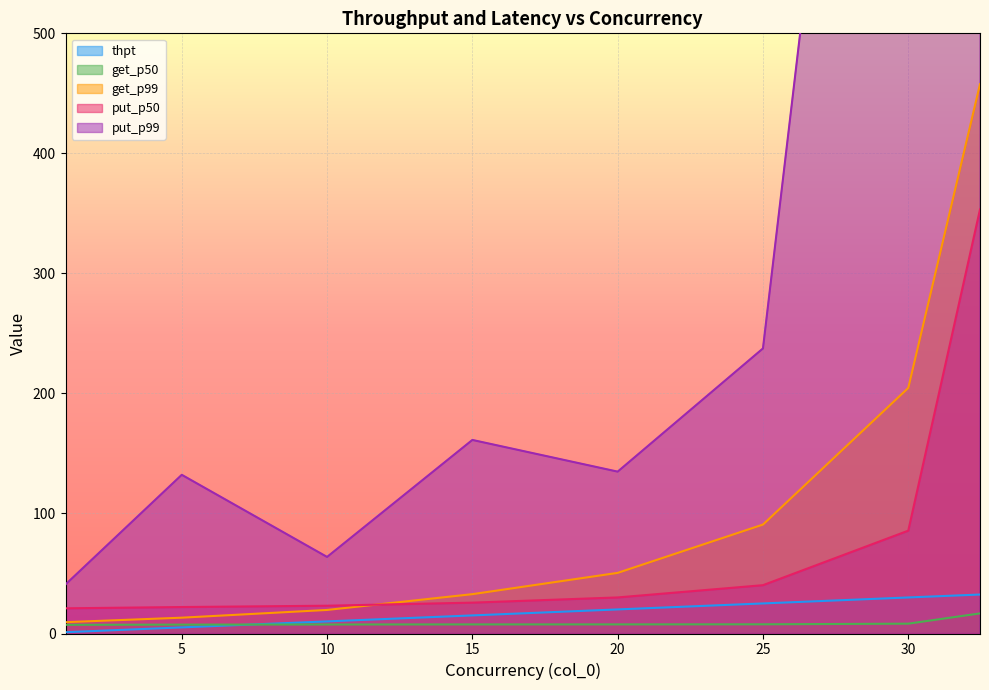

At which label is put_p50 closest to 187?

30